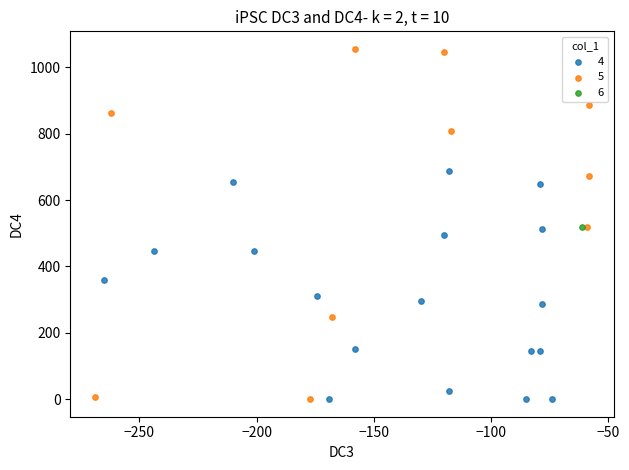

What are all the series names shown in the legend?

4, 5, 6